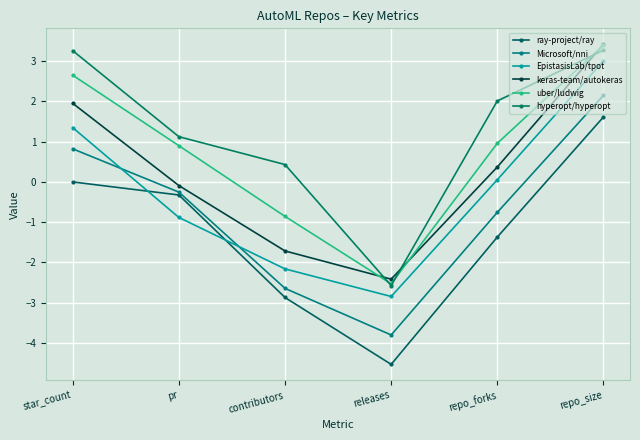

Is it true that hyperopt/hyperopt equals 1.8 at pr?

False